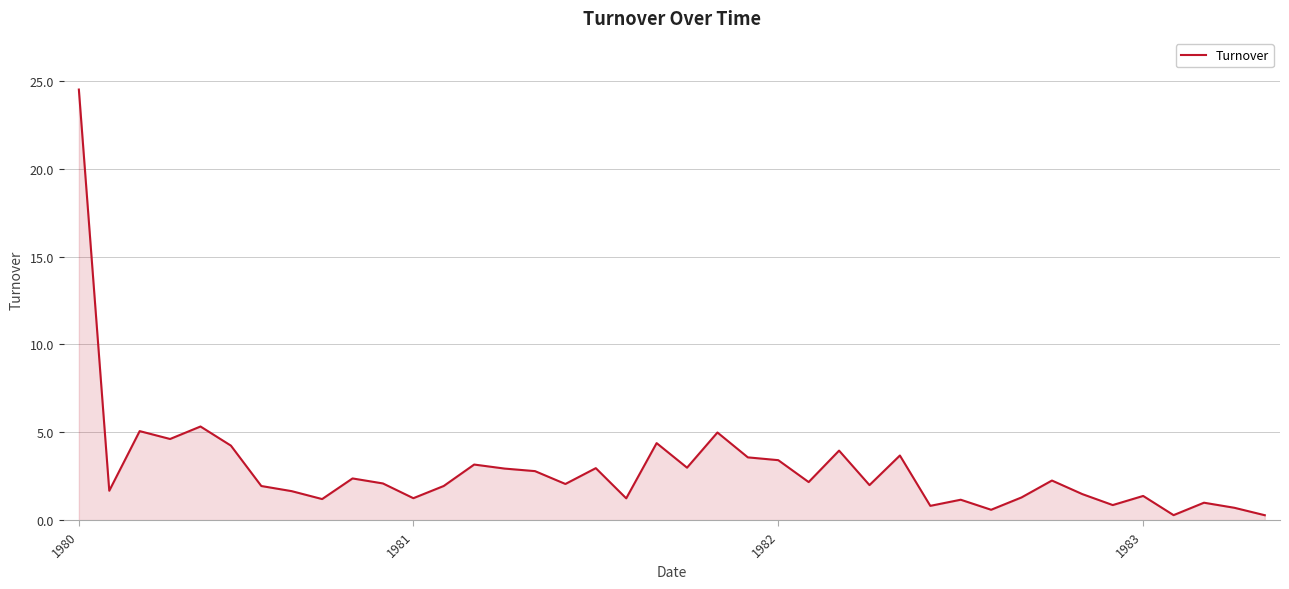

What is the greatest value displayed?

24.5